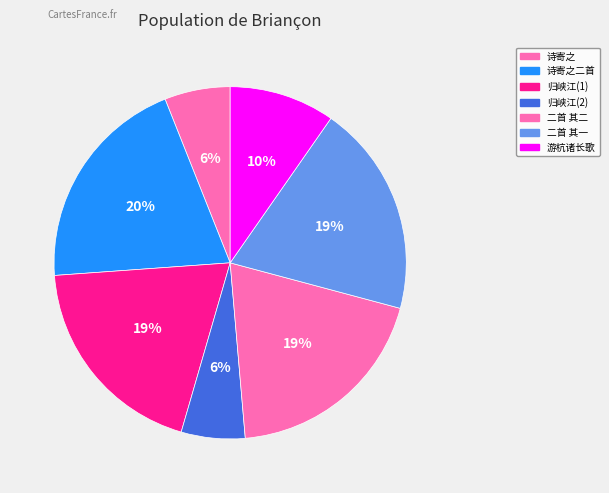

How many segments does this pie chart have?

7